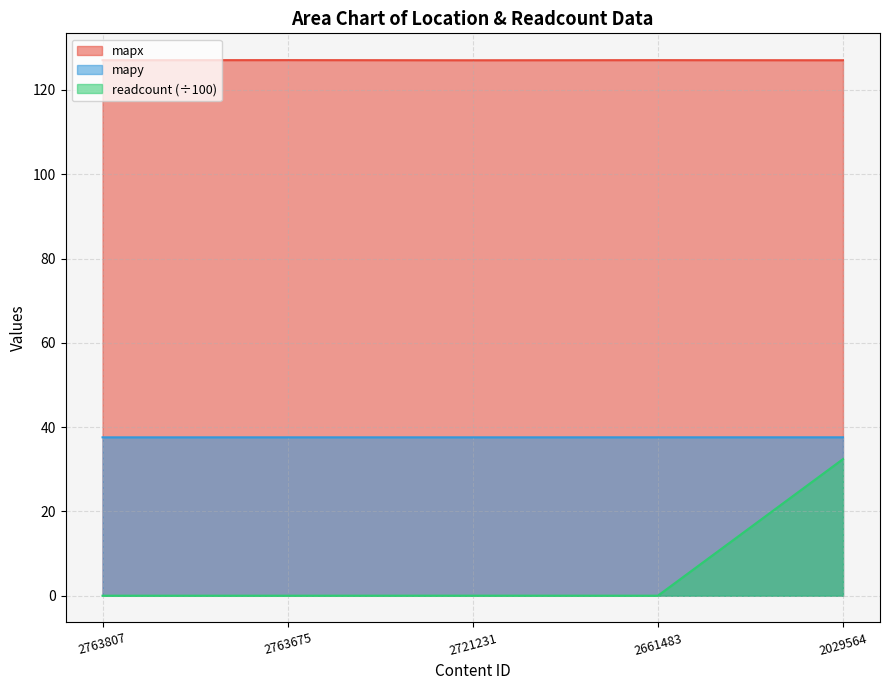

What are all the series names shown in the legend?

mapx, mapy, readcount (÷100)